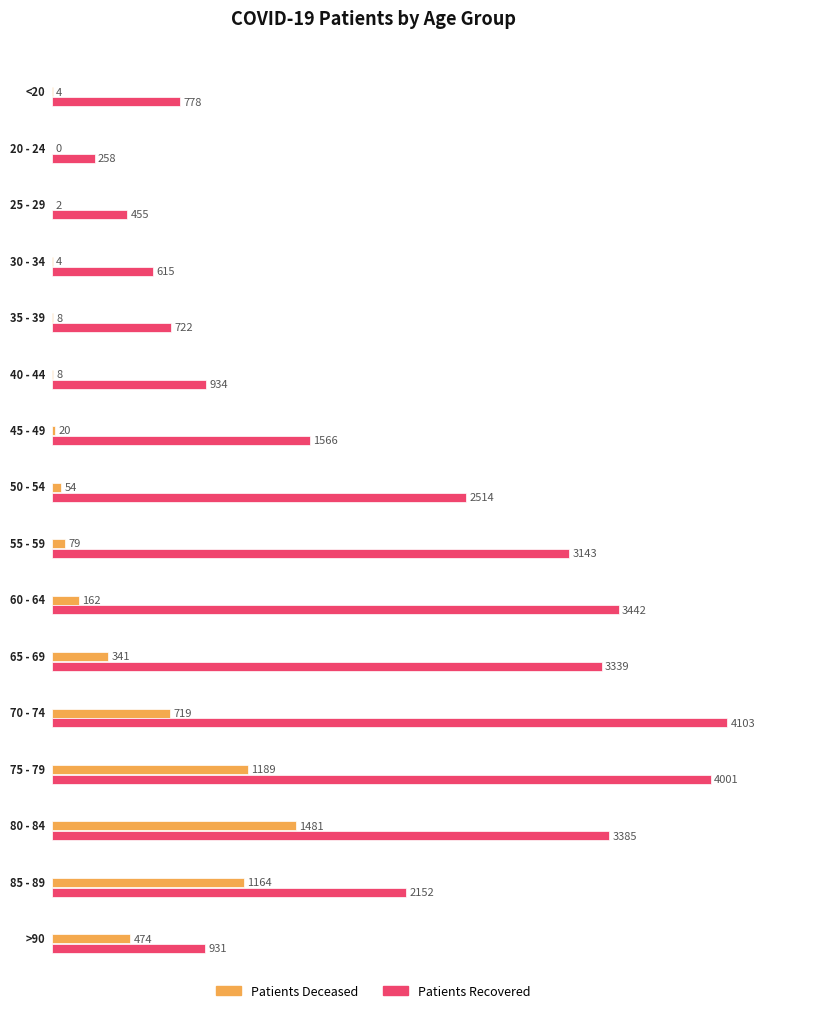

What is the label of the 6th bar from the right?

65 - 69